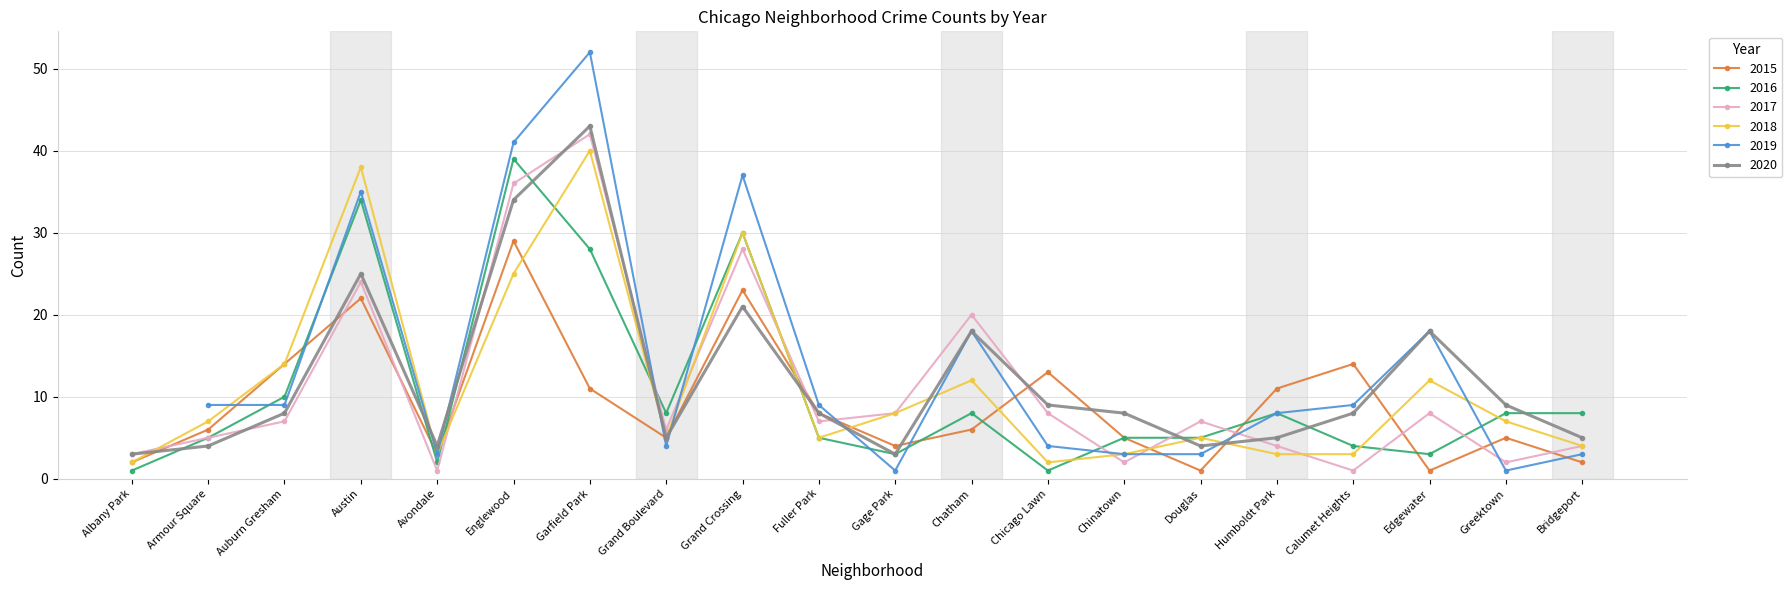

Where is the first local minimum for 2015?

Avondale